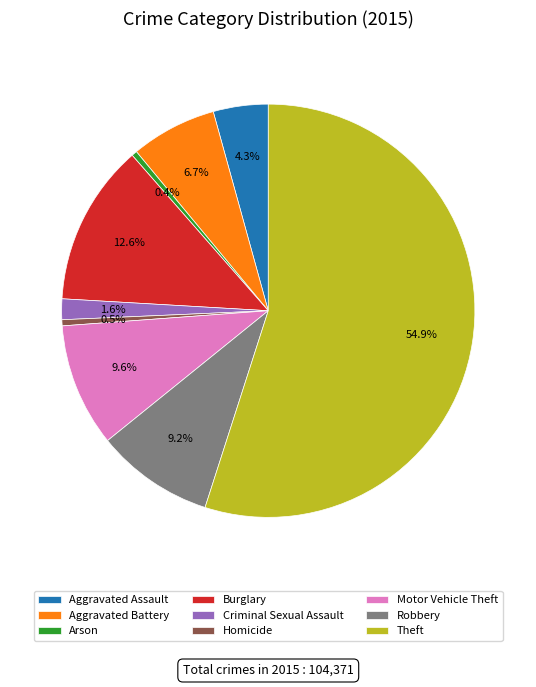

Which slice is the largest?

Theft